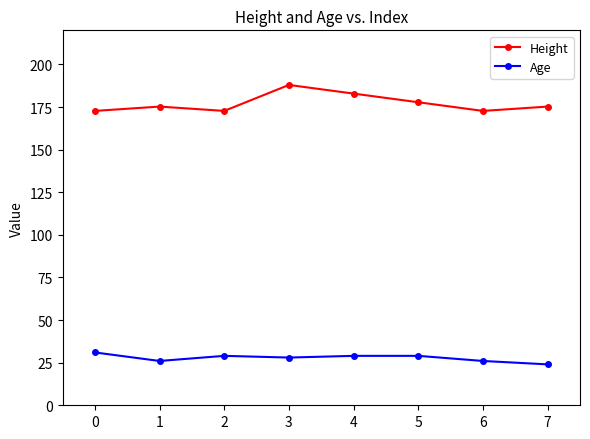

Reading left to right, what are all the values shown in this chart?

Height: 172.7	175.3	172.7	188.0	182.9	177.8	172.7	175.3
Age: 31.0	26.0	29.0	28.0	29.0	29.0	26.0	24.0